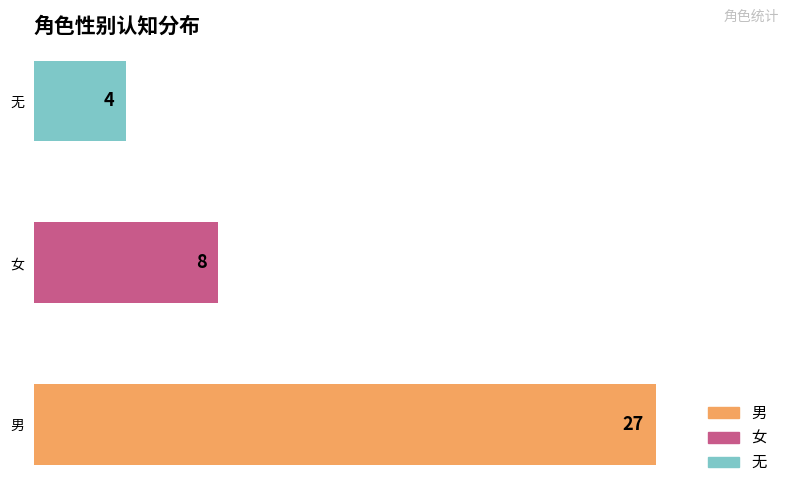

What is the sum of the values at 女 and 无?

12